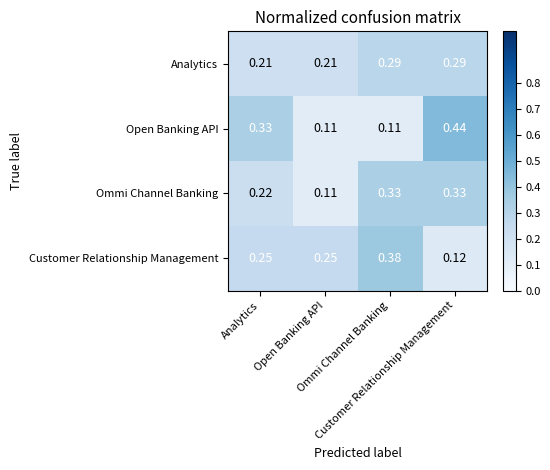

Which label corresponds to the smallest value in the chart?

Open Banking API